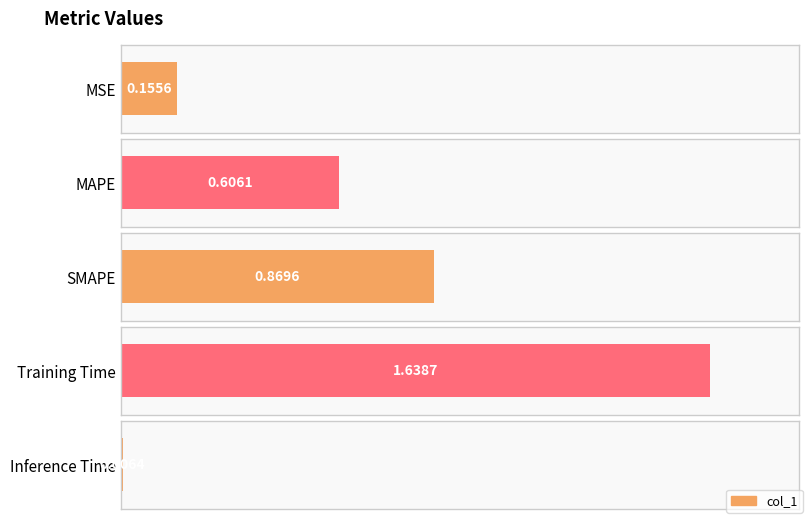

Reading left to right, extract all data points from this chart.

0.2	0.6	0.9	1.6	0.0